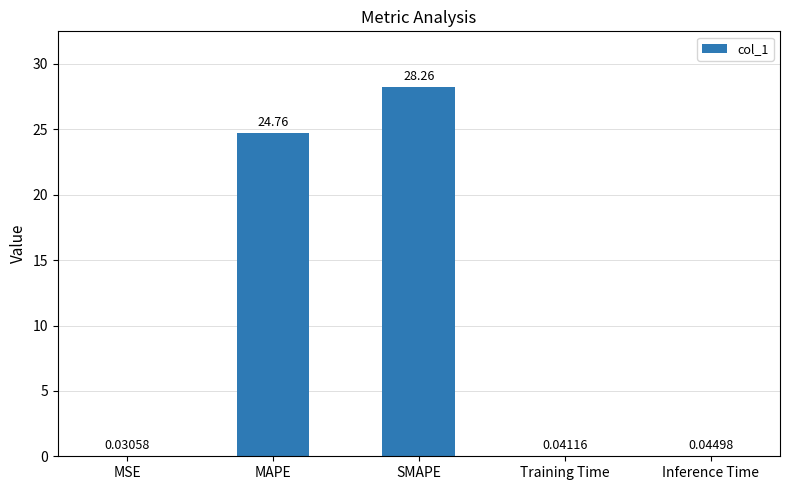

Where is the data nearest to the value 14?

MAPE